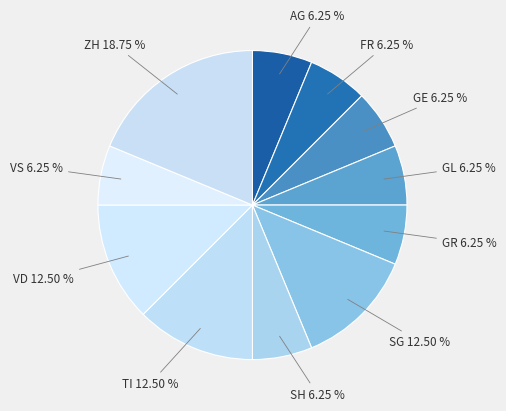

Count the number of slices in the pie.

11